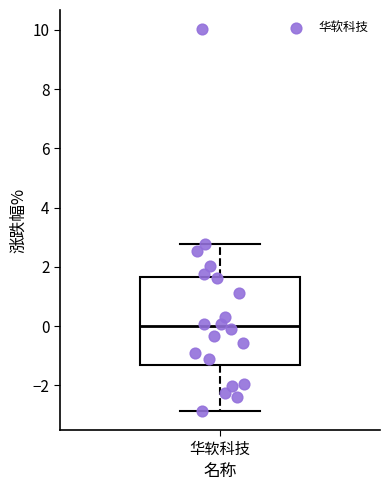

Where is the upper edge of the box for 华软科技 on the y-axis? The values are not printed on the chart, so give them approximately, as read against the axis.

1.6